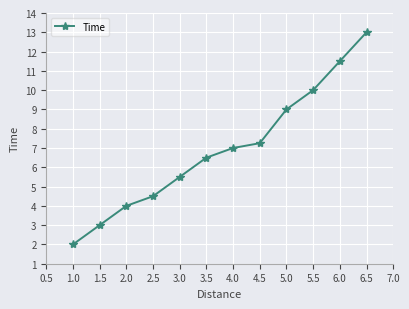

What is the difference between the second highest and second lowest values?

8.5